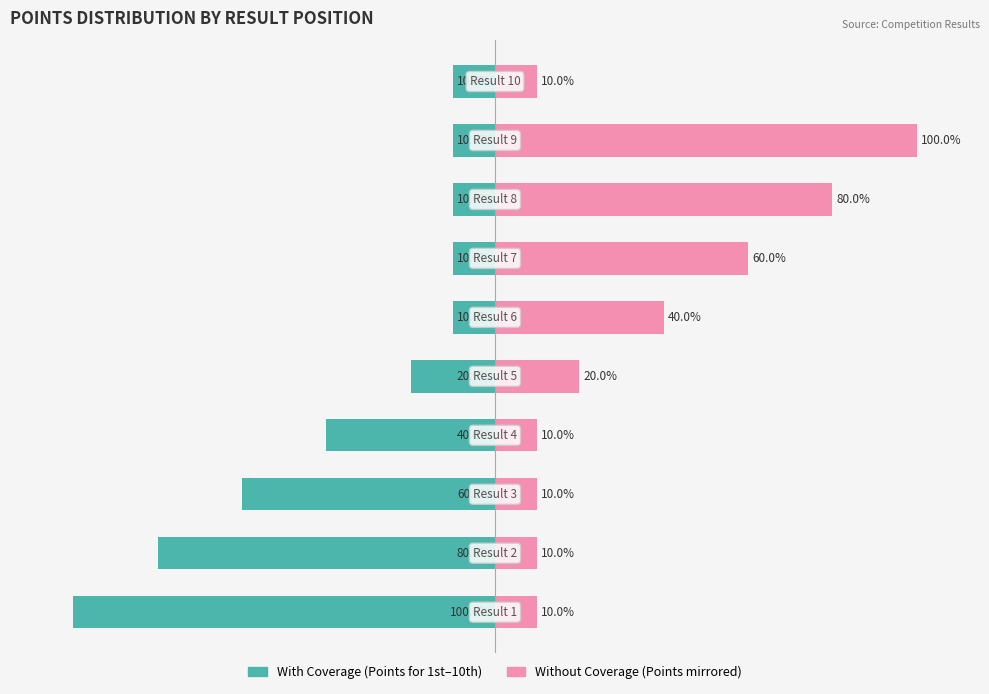

How many groups of bars are there?

10